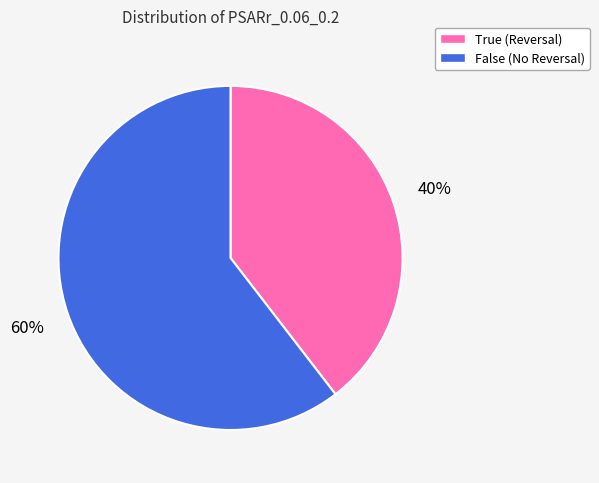

What is the ratio of the value at False to the value at True?

1.5